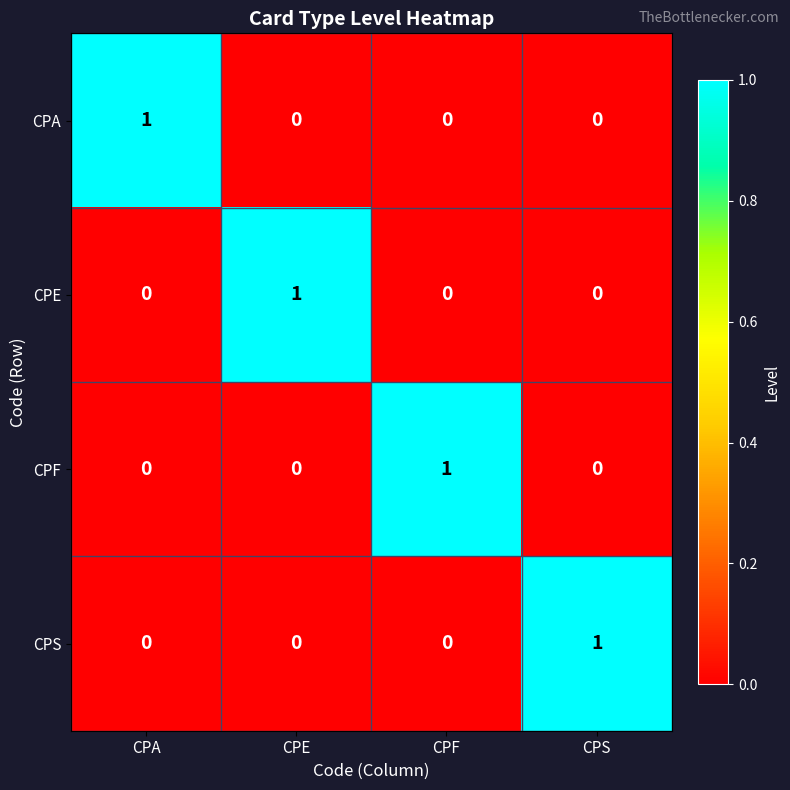

The value of CPE at CPF is 0. True or false?

True